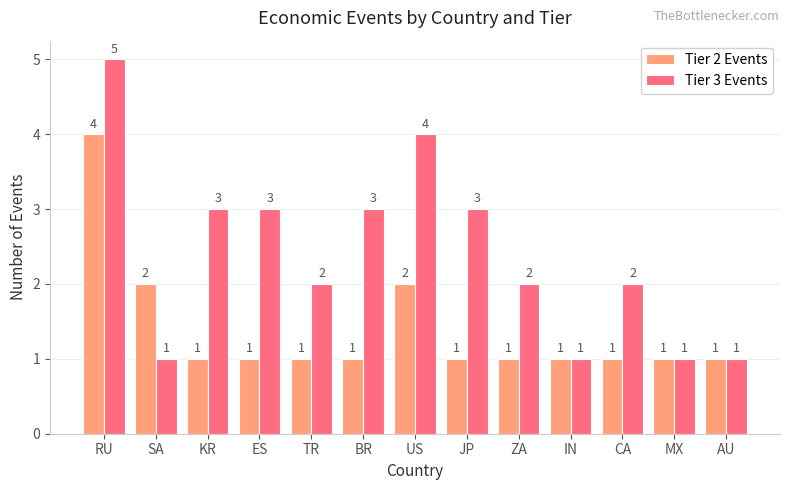

Are the bars grouped side by side (vs. stacked)?

Yes